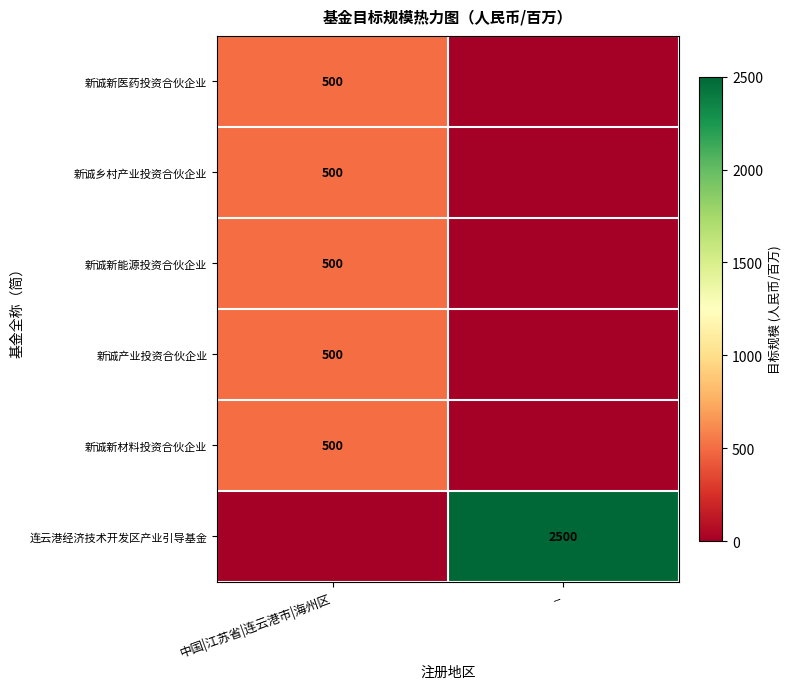

The value of 新诚新医药投资合伙企业 at 中国|江苏省|连云港市|海州区 is 500. True or false?

True